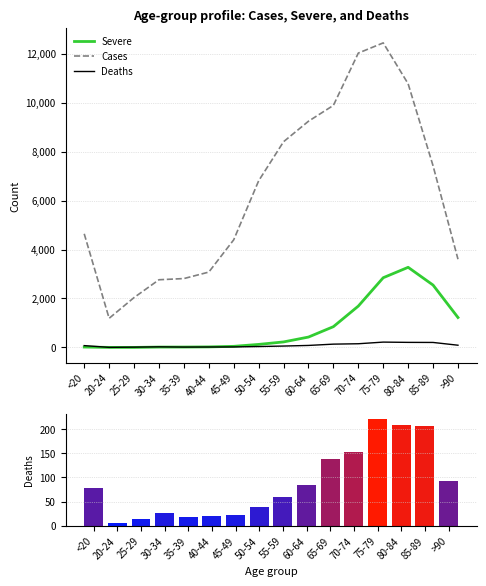

Reading left to right, transcribe all the data shown in this chart.

Severe: 18	4	3	17	18	24	47	126	227	426	850	1690	2848	3273	2548	1224
Cases: 4641	1191	2038	2765	2814	3078	4396	6803	8400	9236	9883	12018	12434	10764	7417	3604
Deaths: 77	5	14	27	17	20	23	39	59	84	137	153	220	209	206	93